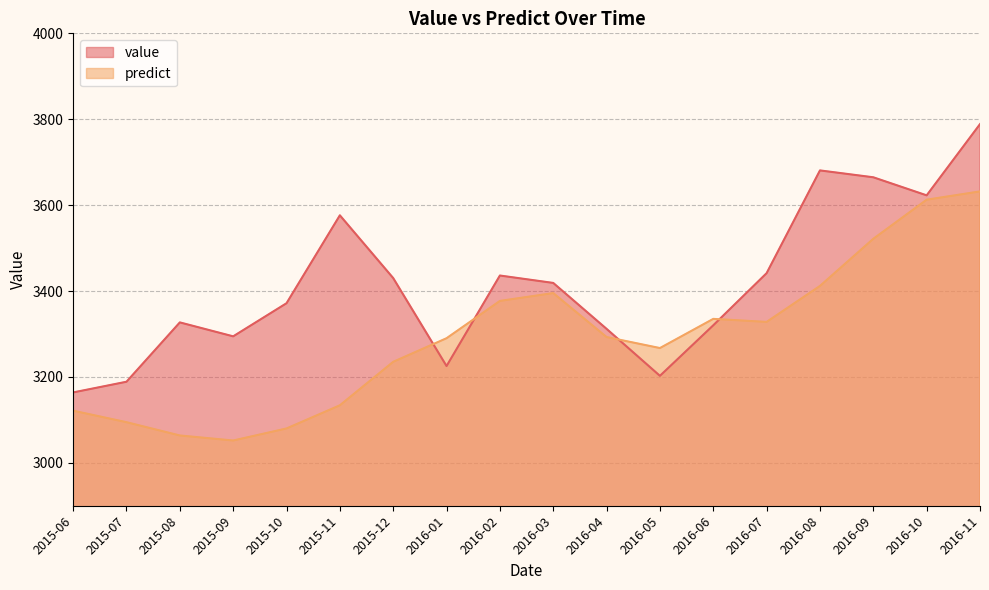

Where does the value series first go above 3418?

2015-11